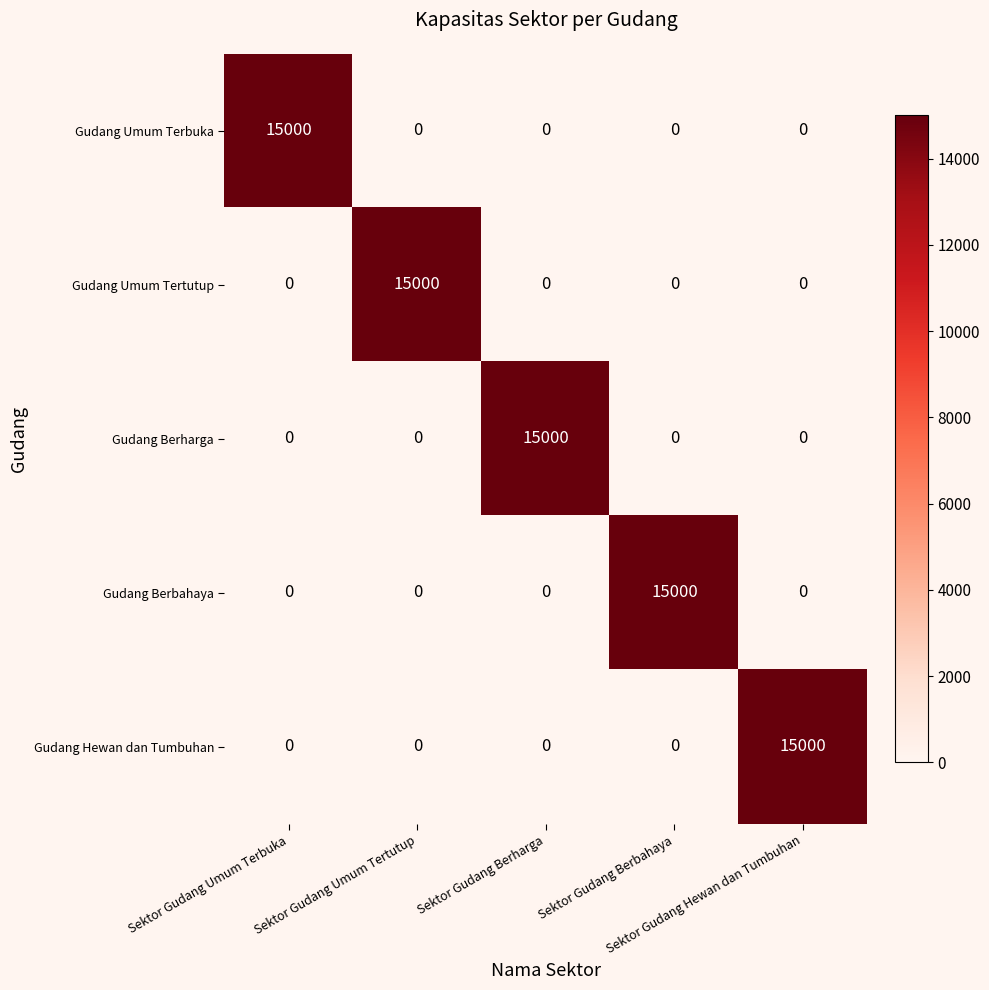

At how many categories does at least one series exceed 2844?

5